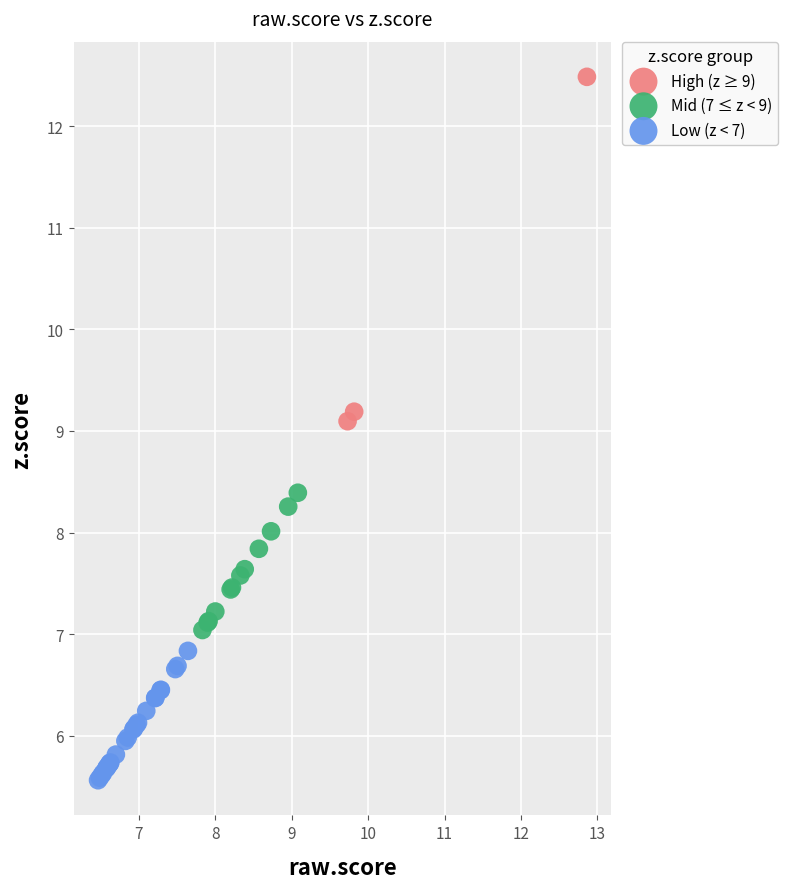

Which series has the widest spread of Y values?

High (z ≥ 9)